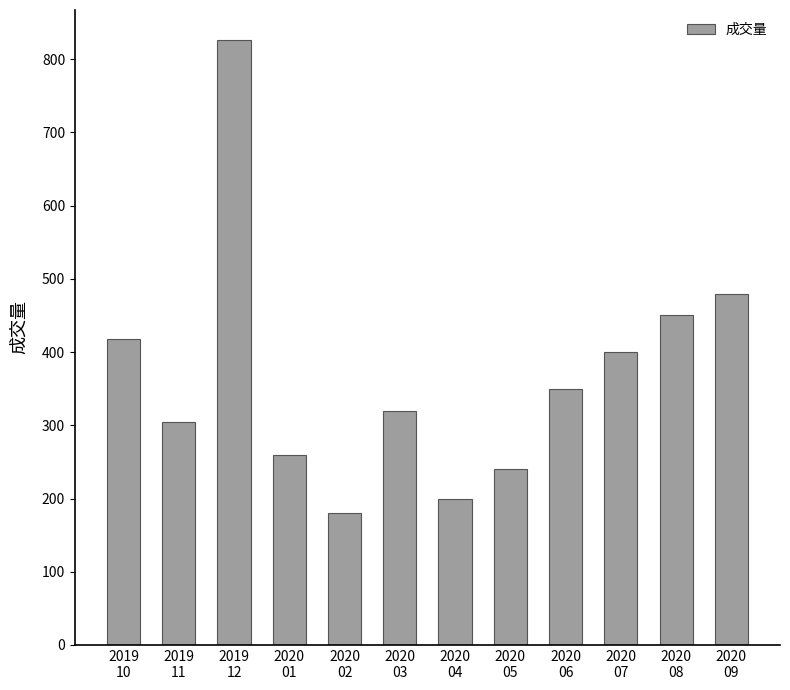

Approximately how many times larger is the value at 2020
04 compared to 2020
08?

0.4